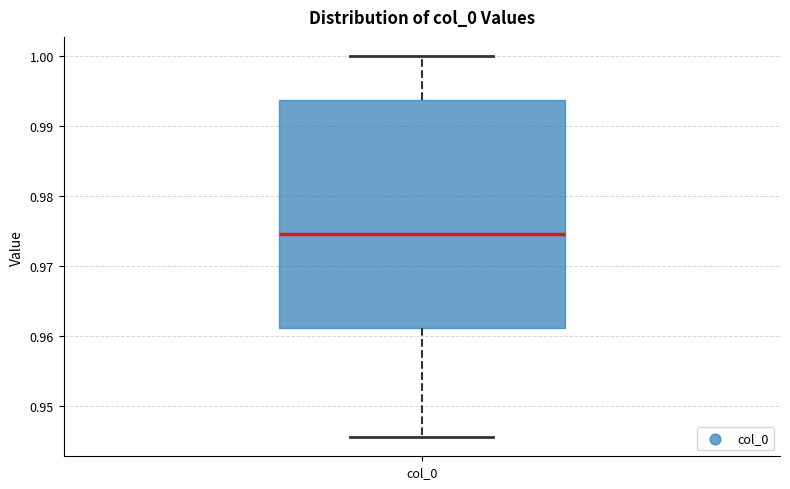

Transcribe this box plot: give where the median line is, the range the box spans, and where the two whiskers end, as read against the y-axis. The values are not printed on the chart, so give them approximately, as read against the axis.

median 0.975, box 0.961 to 0.994, whiskers 0.946 to 1.000